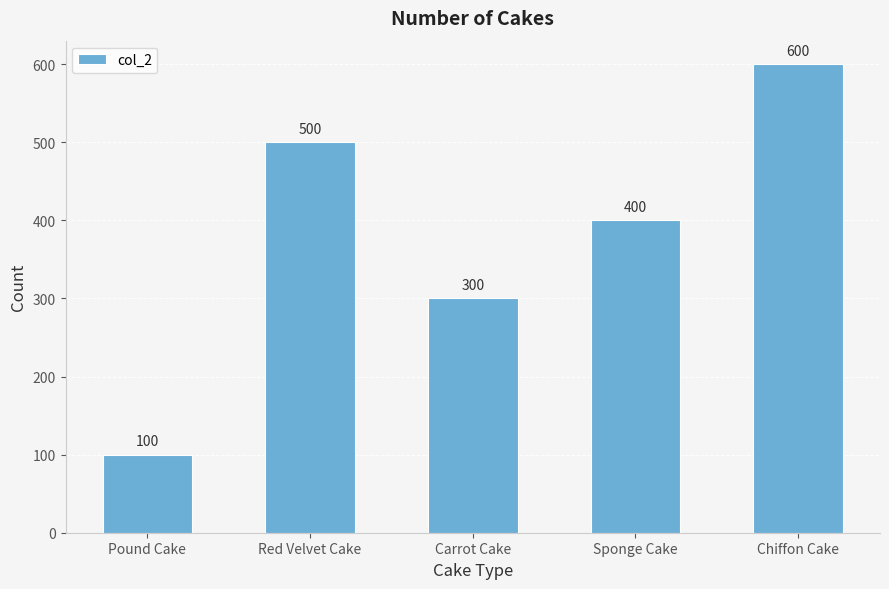

True or false: the data shows 400 at Sponge Cake.

True